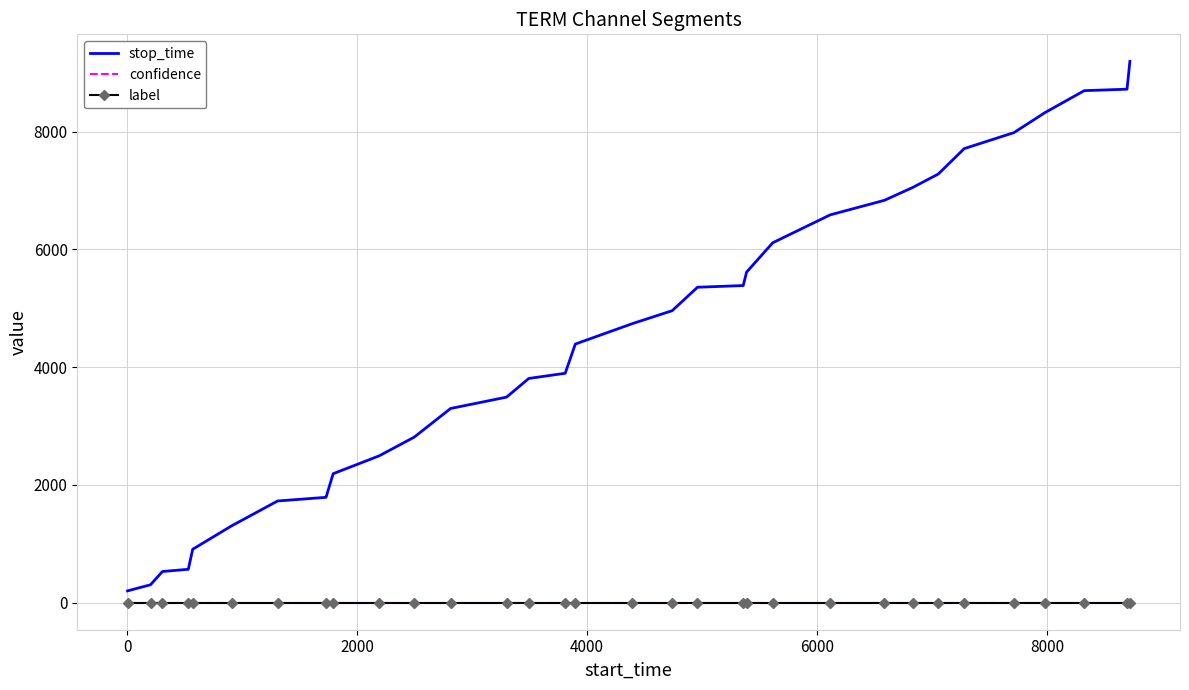

Which series has the widest spread of values?

stop_time